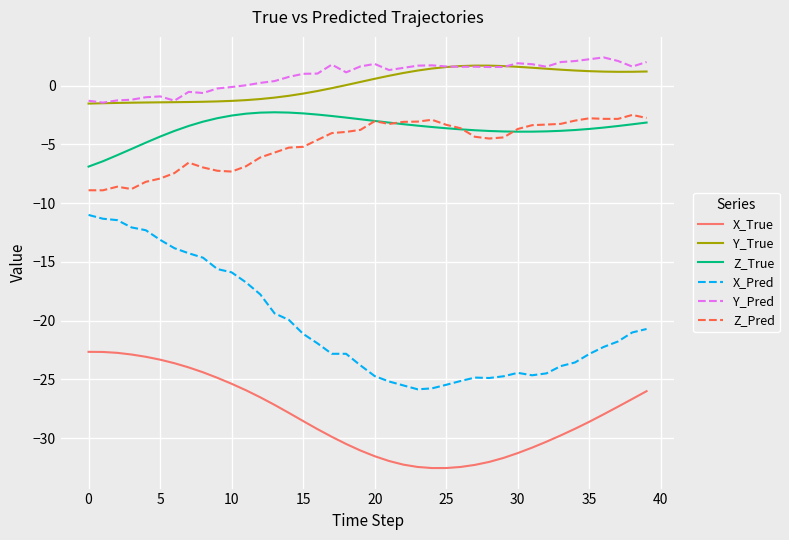

What is the lowest value of the Z_Pred series?

-8.9